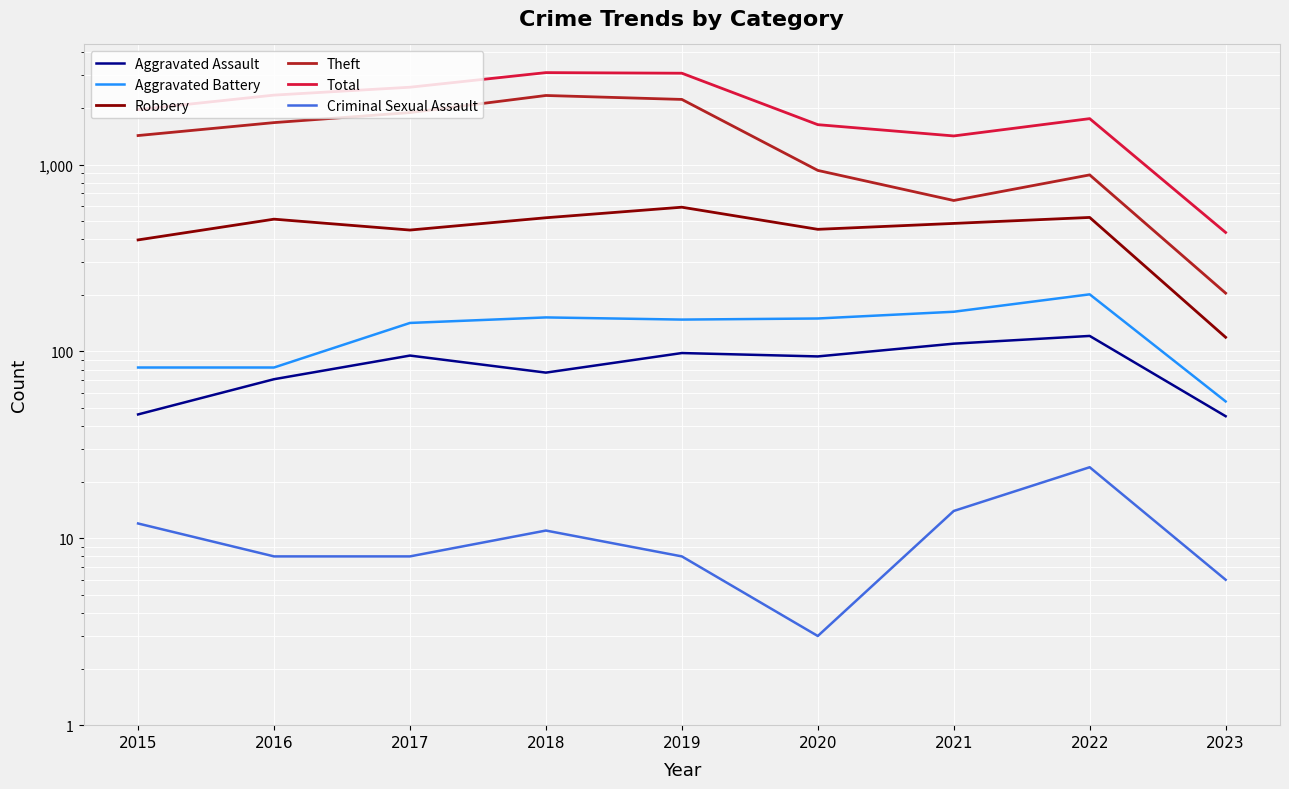

How many series are shown in this chart?

6